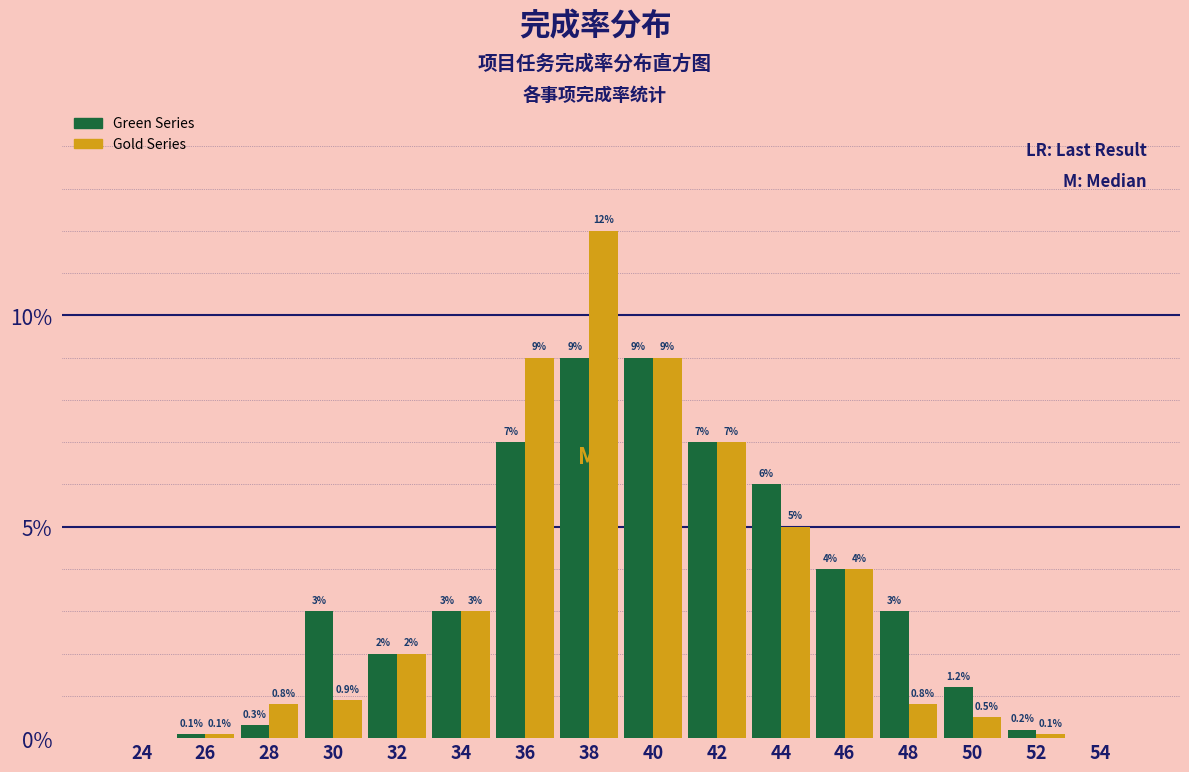

Reading left to right, list all the values displayed in this chart.

Green Series: 24=0.0	26=0.1	28=0.3	30=3.0	32=2.0	34=3.0	36=7.0	38=9.0	40=9.0	42=7.0	44=6.0	46=4.0	48=3.0	50=1.2	52=0.2	54=0.0
Gold Series: 24=0.0	26=0.1	28=0.8	30=0.9	32=2.0	34=3.0	36=9.0	38=12.0	40=9.0	42=7.0	44=5.0	46=4.0	48=0.8	50=0.5	52=0.1	54=0.0